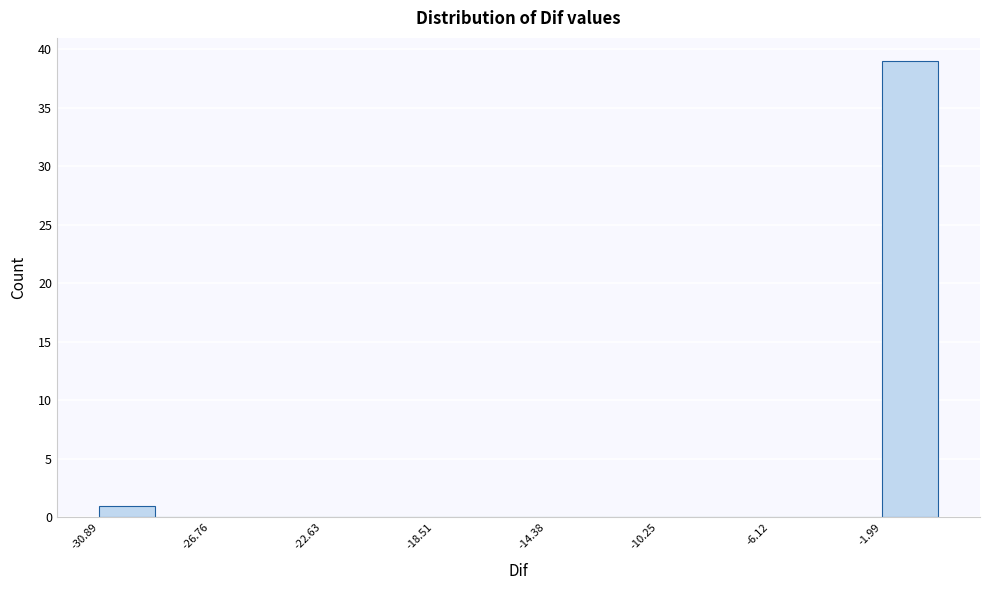

What is the height of the bar covering -31.0 to -29.0 on the x-axis? Neither the bar edges nor the heights are printed on the chart, so give them approximately, as read against the axes.

1